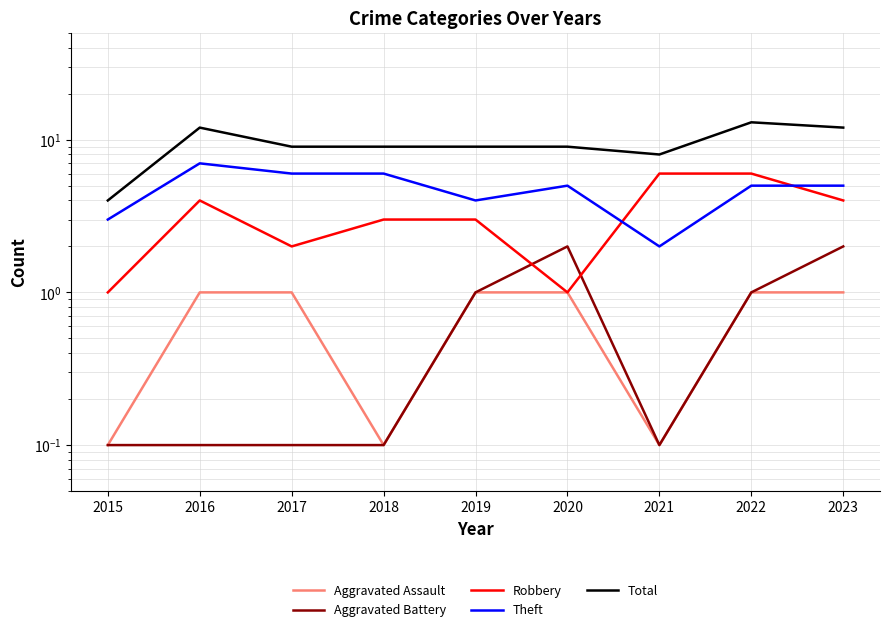

At 2019, list the series in order from largest to smallest.

Total, Theft, Robbery, Aggravated Assault, Aggravated Battery